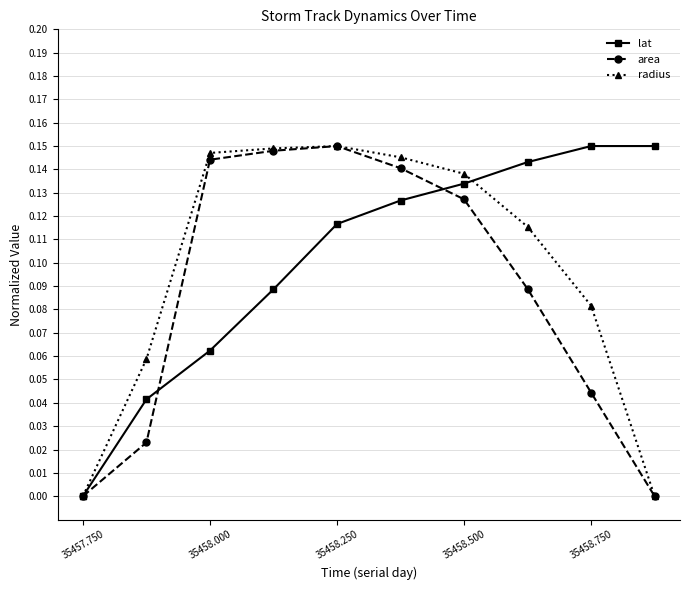

Which series has the largest total across all categories?

lat